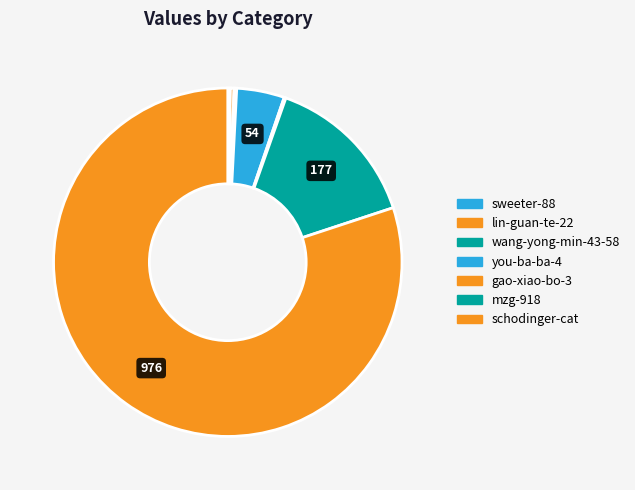

Which category has the biggest portion of the pie?

schodinger-cat